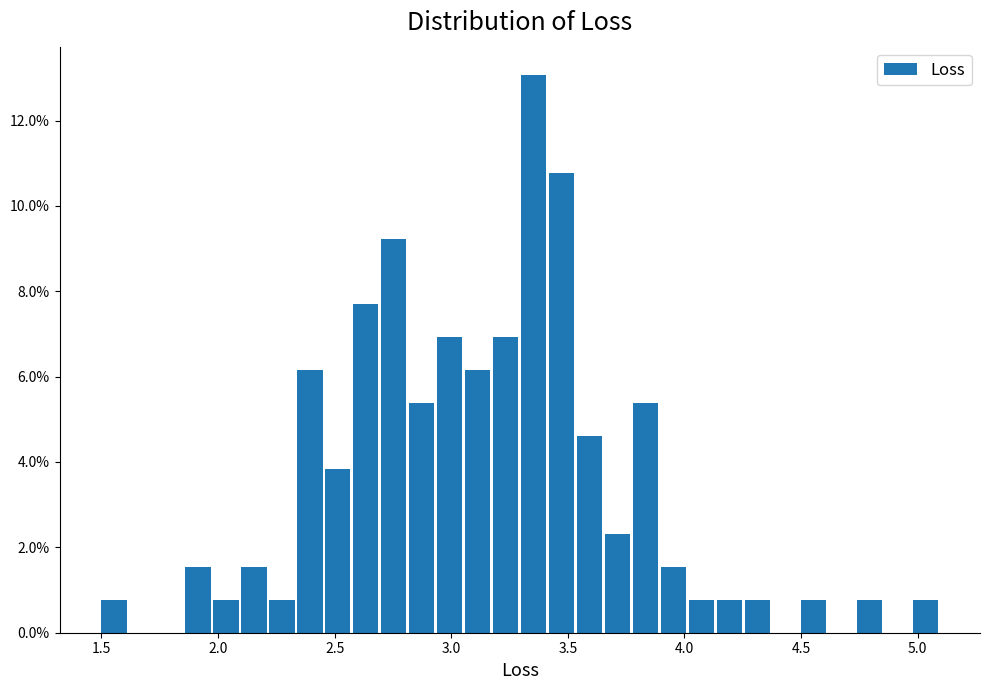

Read against the x-axis, roughly where is the centre of the tallest bar?

3.35